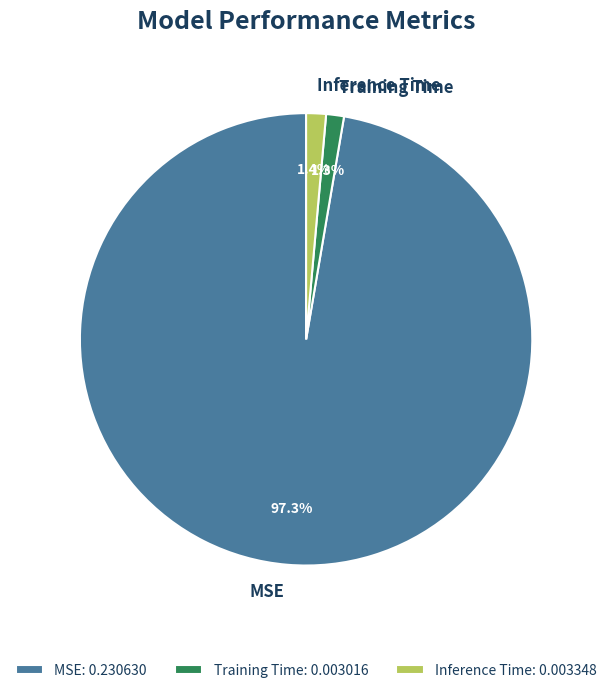

Combined, what portion of the pie is Inference Time and MSE?

98.7%